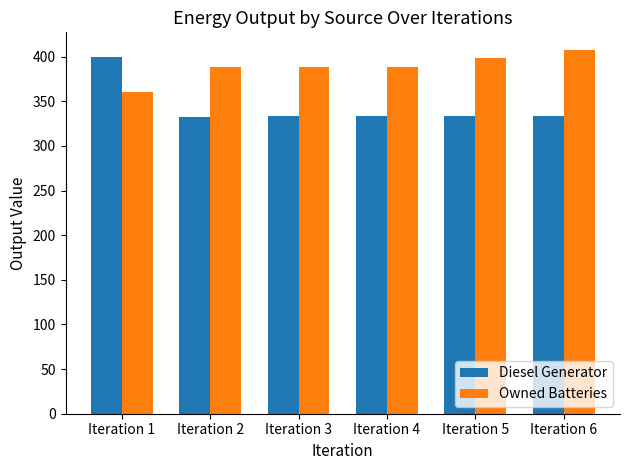

Rank the series by their maximum value, from lowest to highest.

Diesel Generator, Owned Batteries